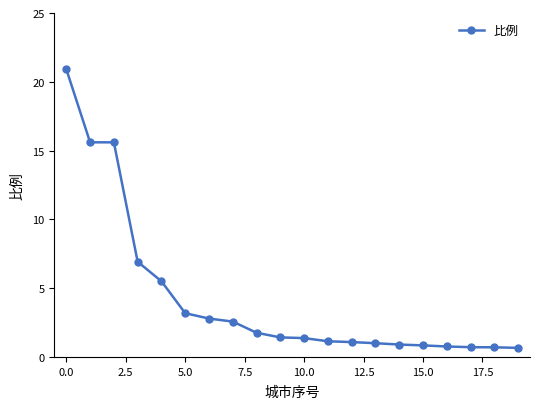

What is the minimum value shown in the chart?

0.7